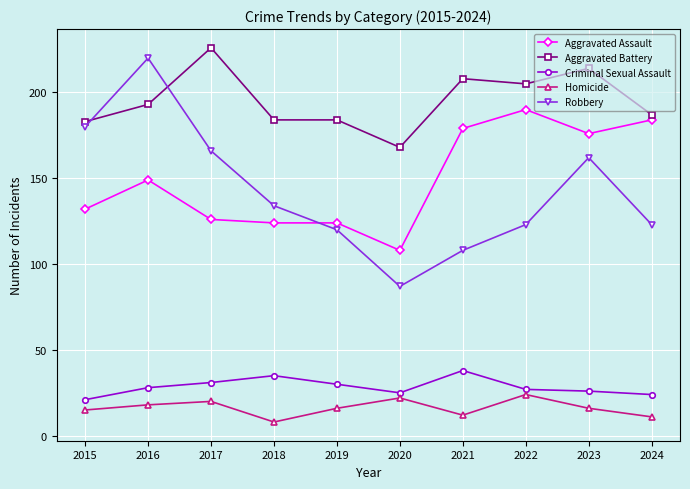

The value of Criminal Sexual Assault at 2022 is 13. True or false?

False